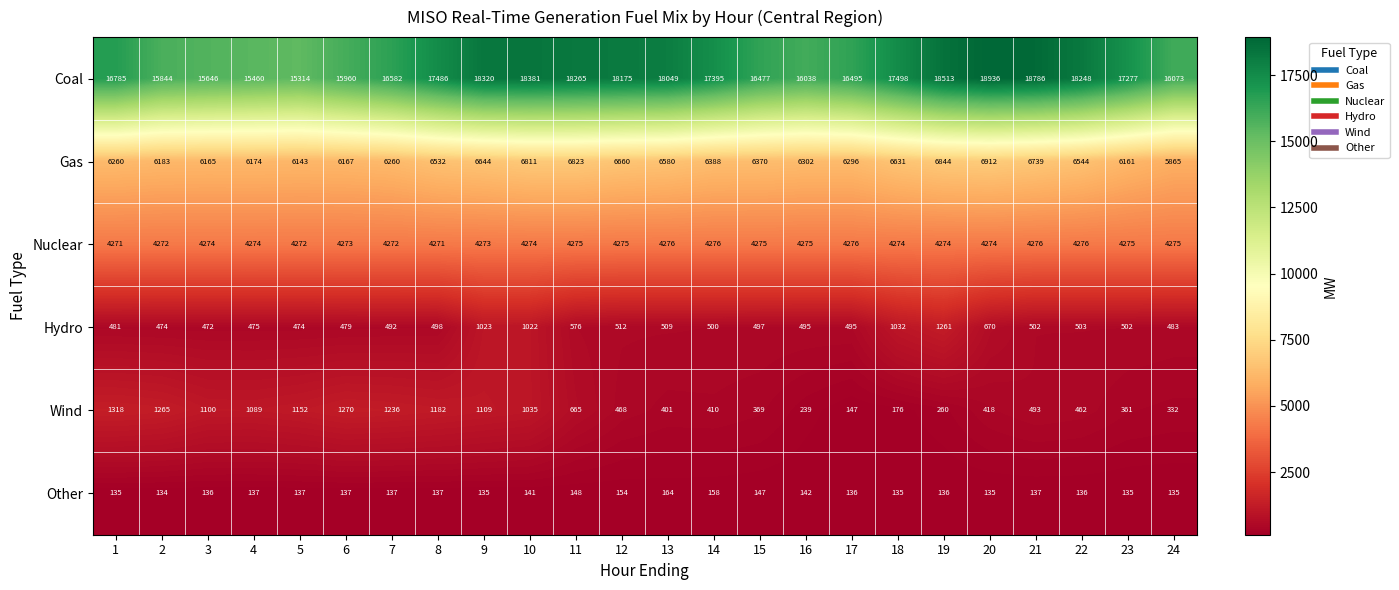

What is the total value across all series at 9?

31504